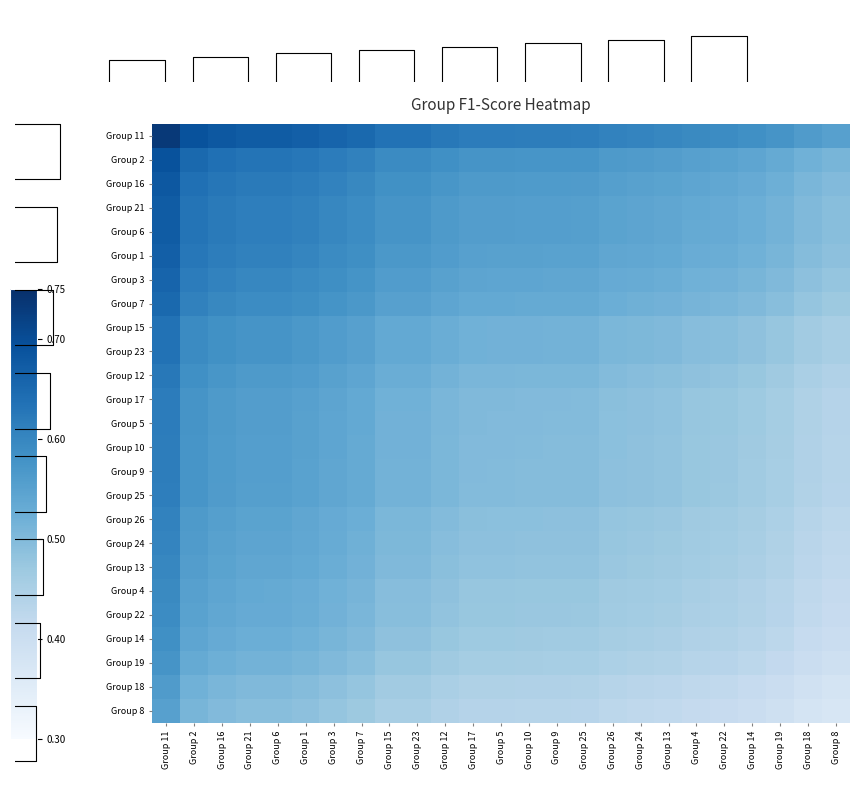

What is the difference between the Group 13 values at Group 18 and Group 16?

0.1